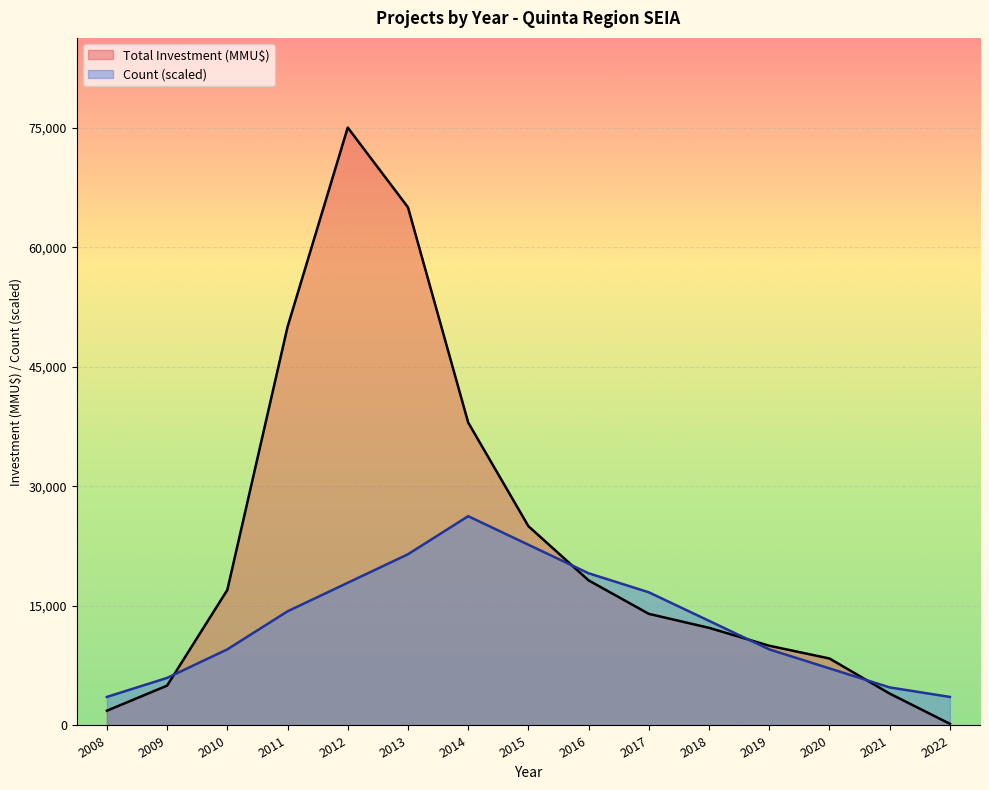

What is the minimum value for Total Investment (MMU$)?

206.0